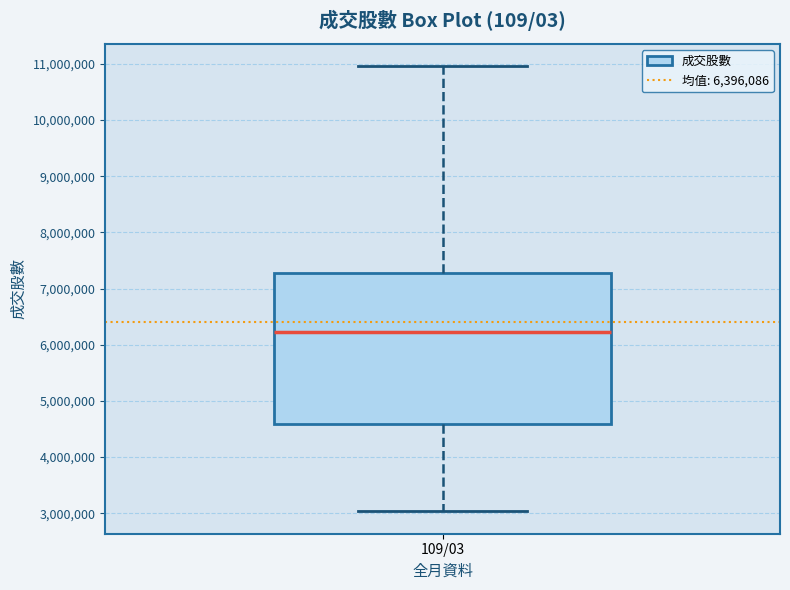

Read this box plot against the y-axis: the position of the median line, the range covered by the box, and the ends of both whiskers. The values are not printed on the chart, so give them approximately, as read against the axis.

median 6200000, box 4600000 to 7300000, whiskers 3000000 to 11000000